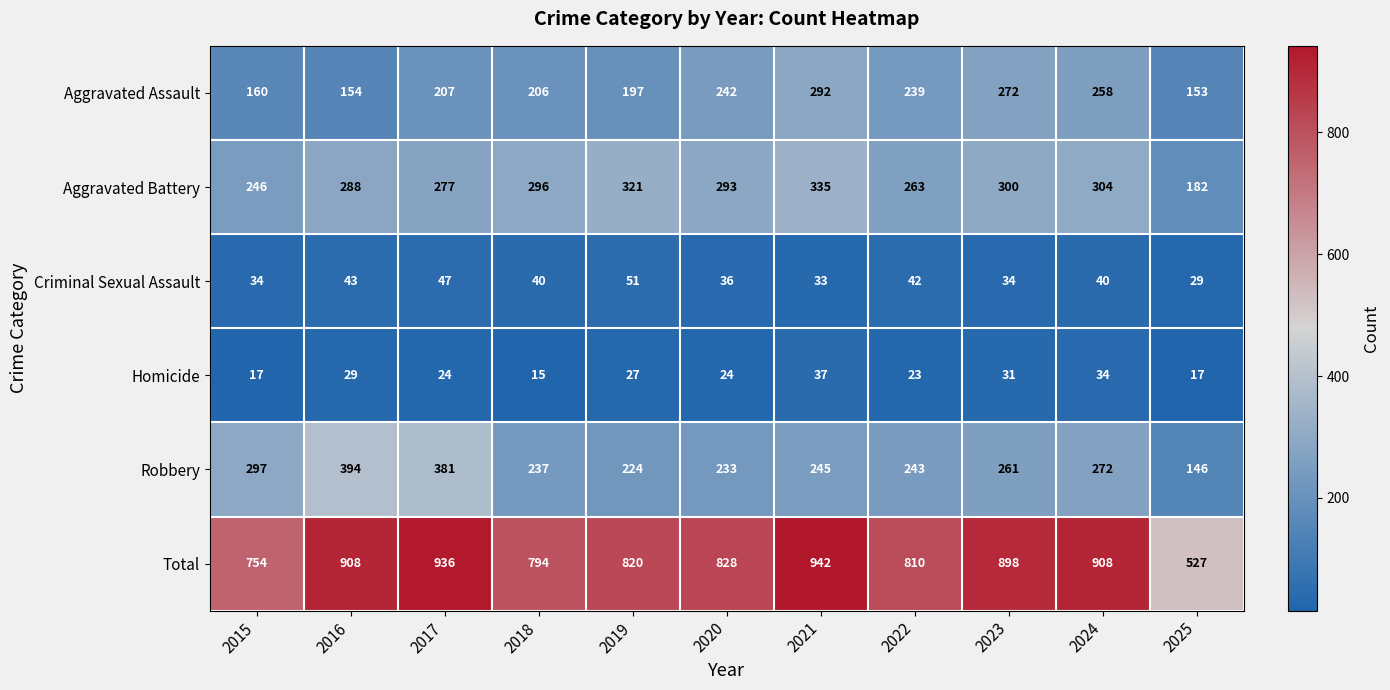

At which label does Aggravated Assault reach its peak?

2021